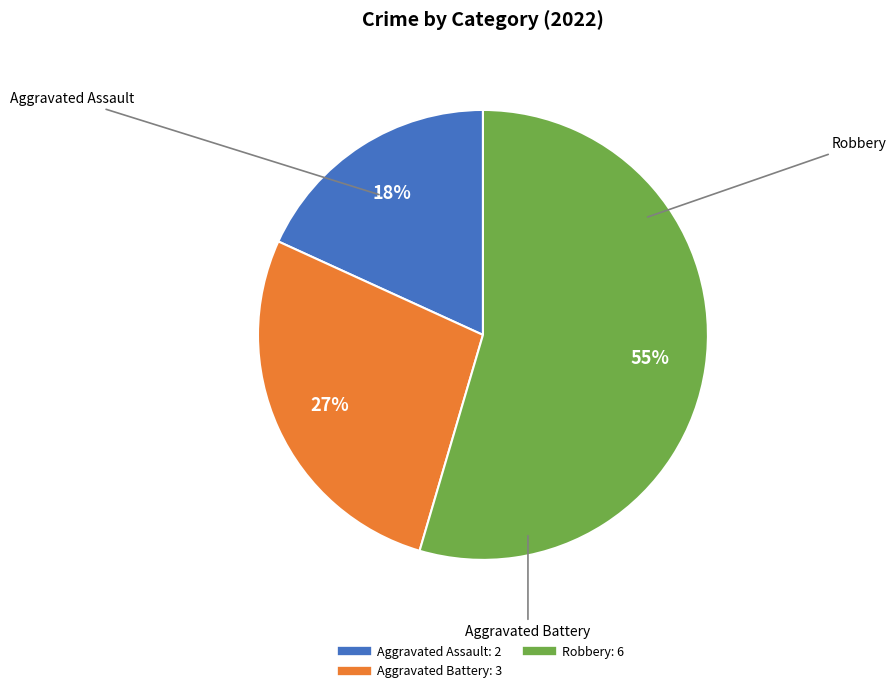

Is there a majority slice in this chart?

Yes